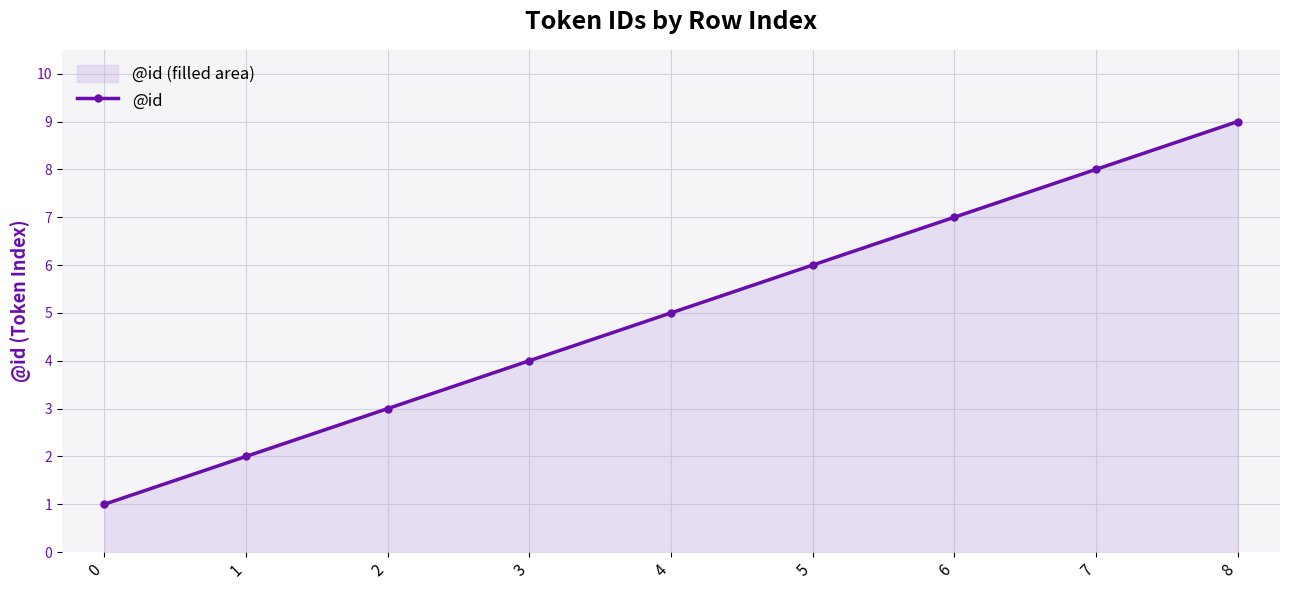

What is the greatest value displayed?

9